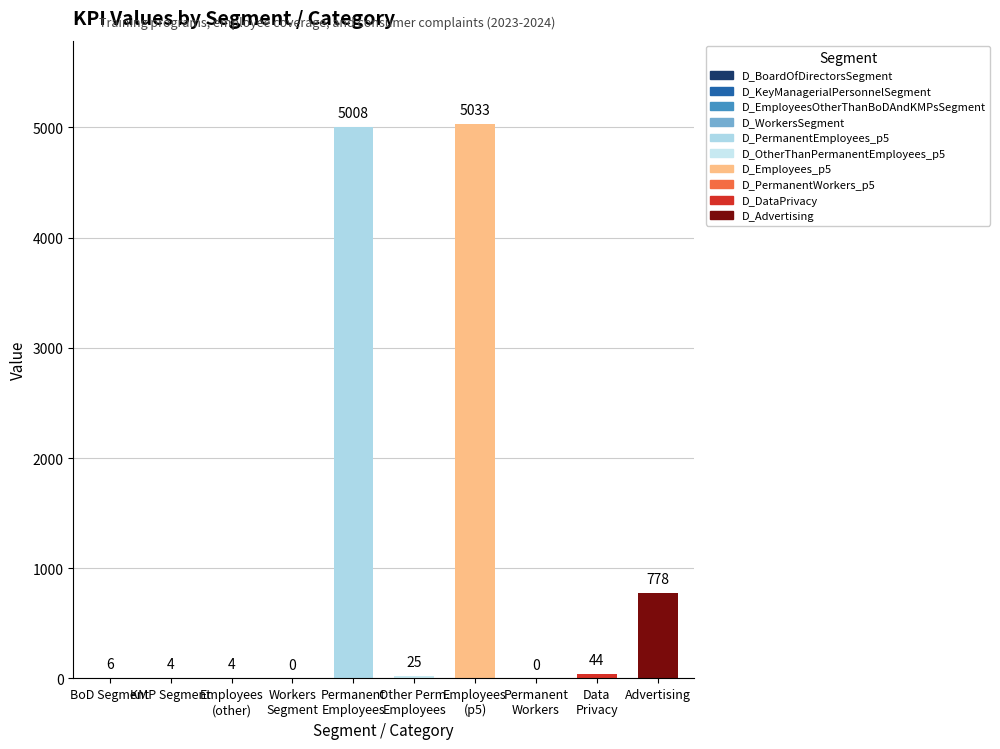

How many positive values are there?

8